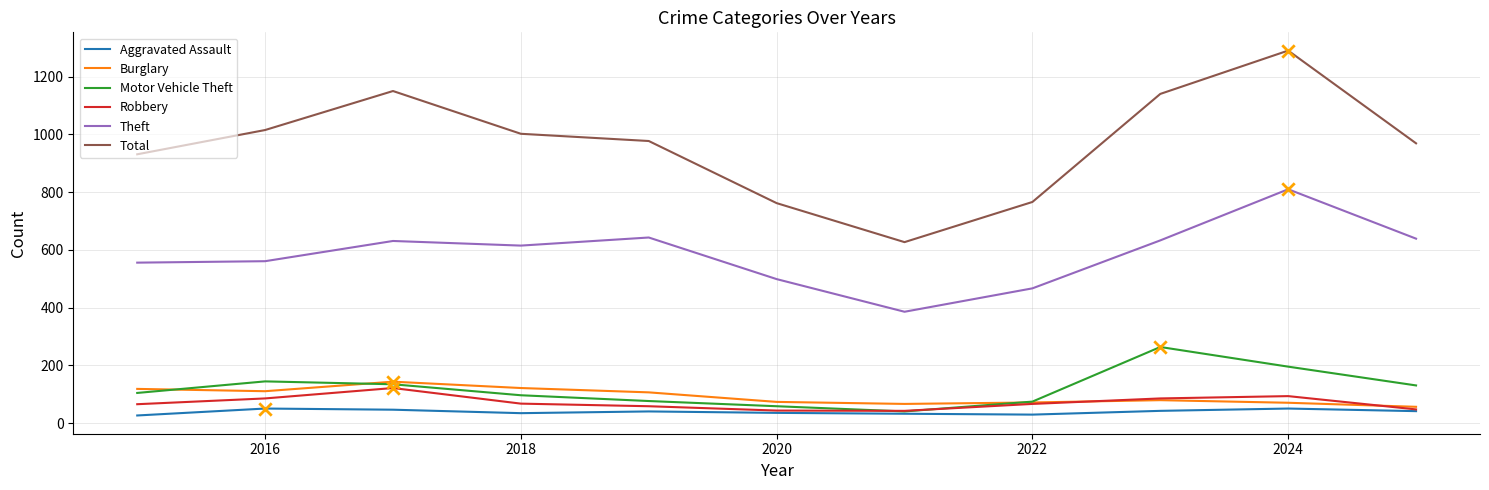

At how many categories does at least one series exceed 1201?

1